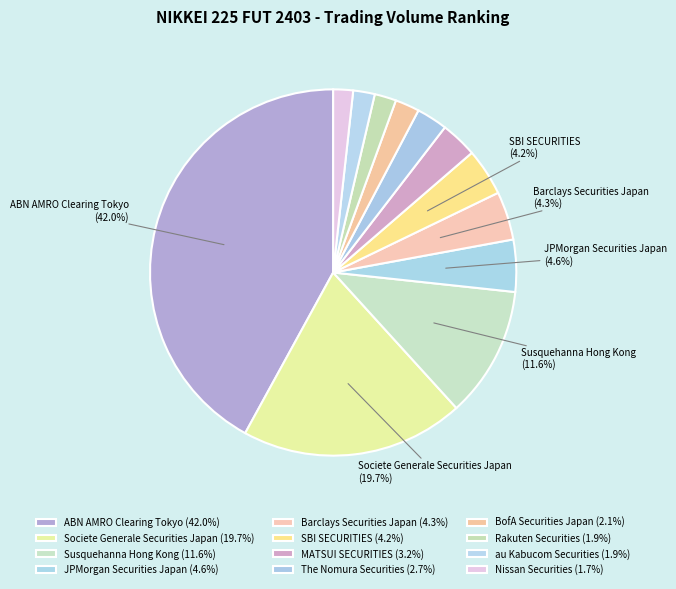

How many segments does this pie chart have?

12